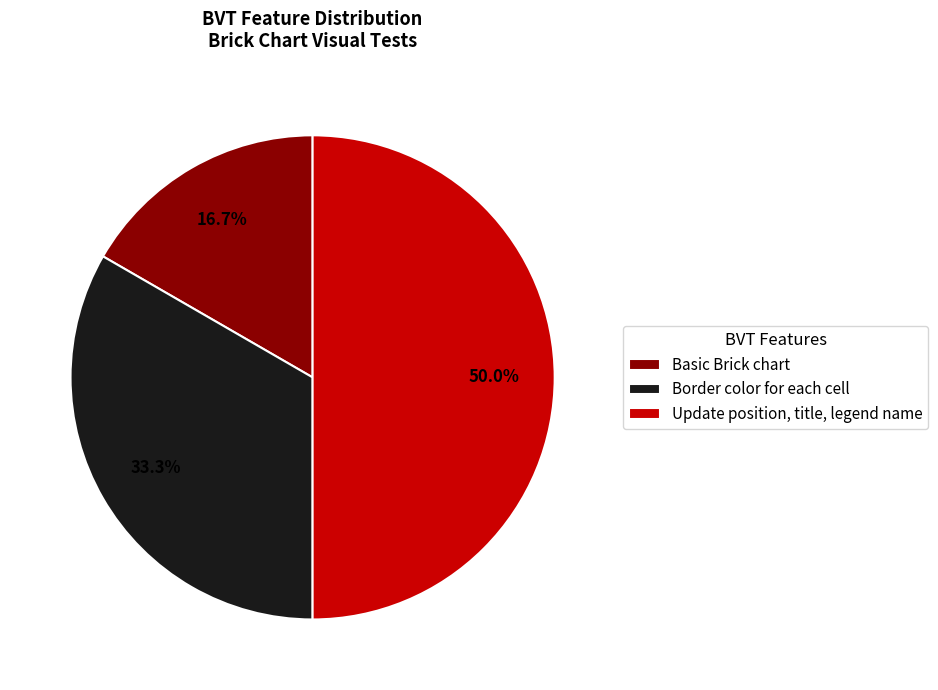

Between Border color for each cell and Basic Brick chart, which is larger?

Border color for each cell